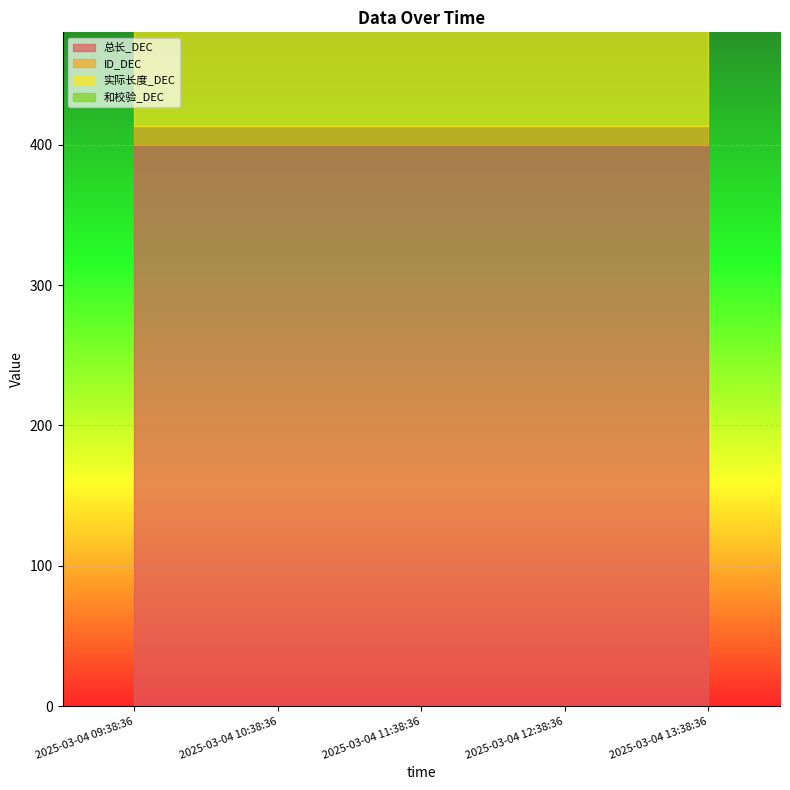

What is the label of the 5th point from the right?

2025-03-04 09:38:36